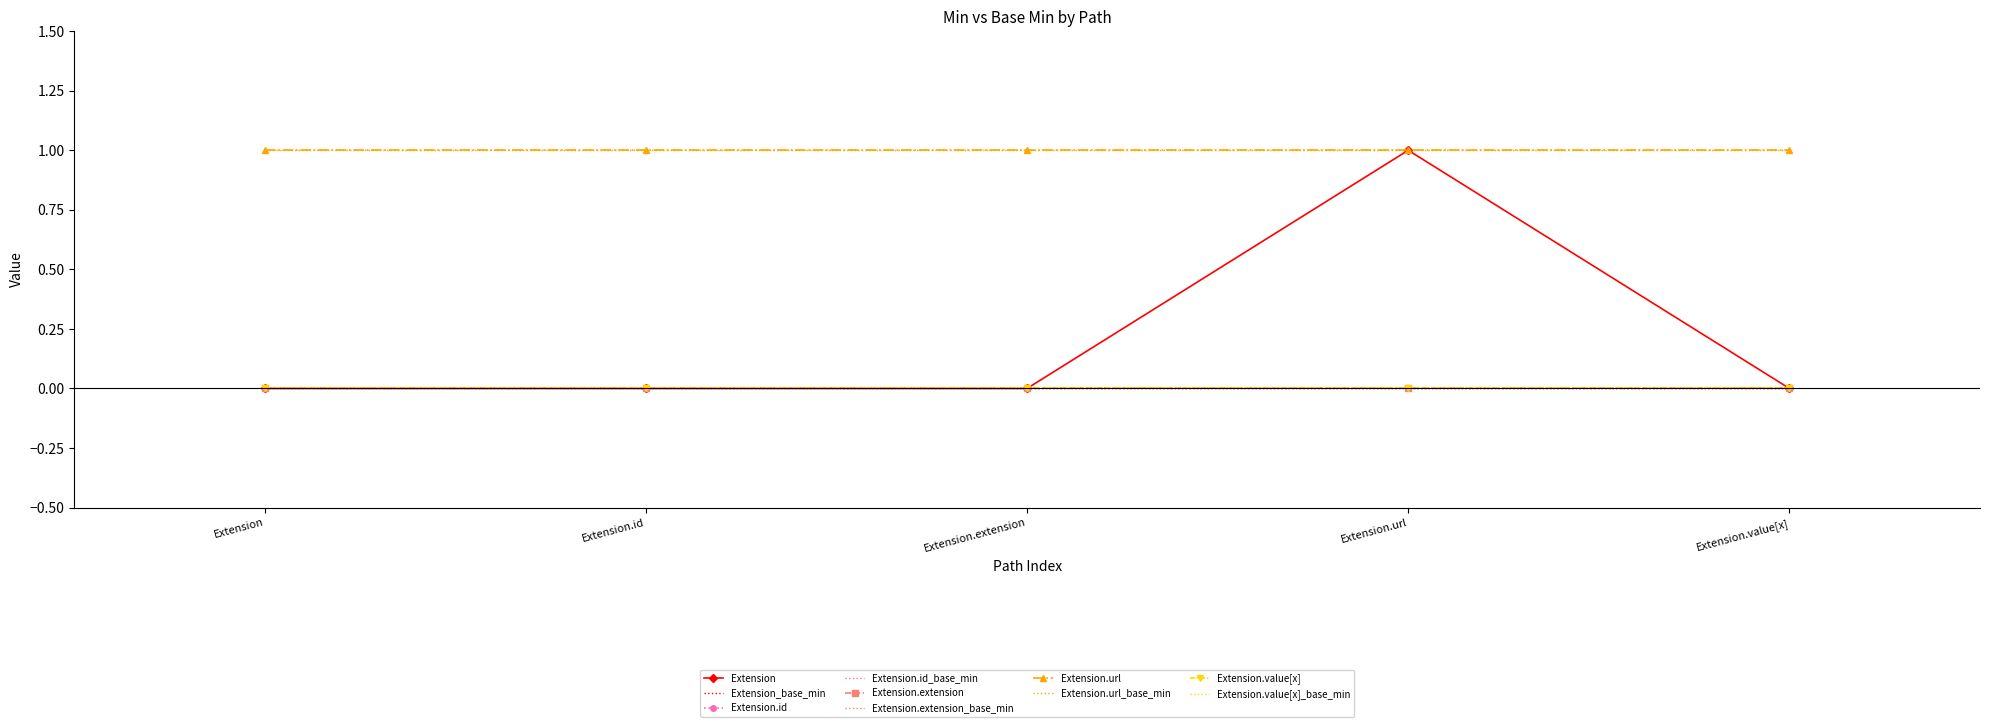

True or false: Extension and Extension.id cross at least once.

False